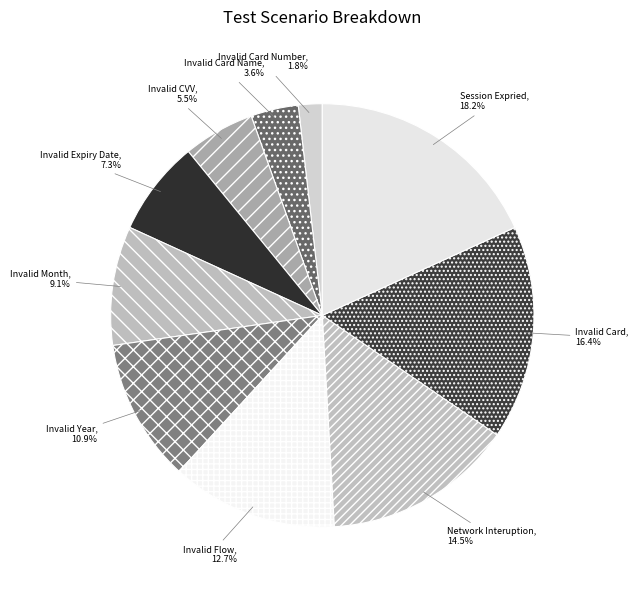

How many slices are in this pie chart?

10